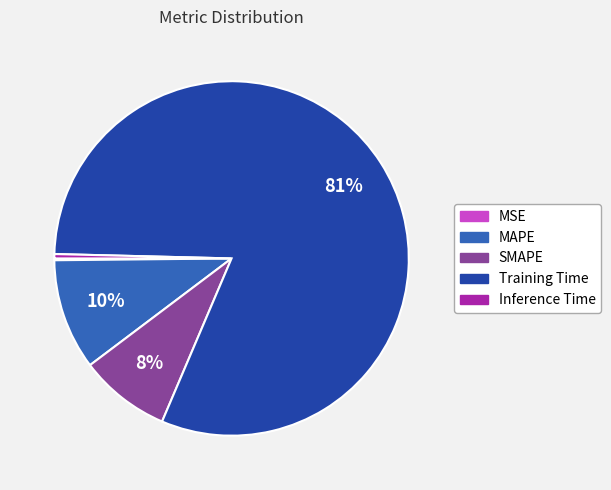

To the nearest percent, what is the average slice percentage?

20%